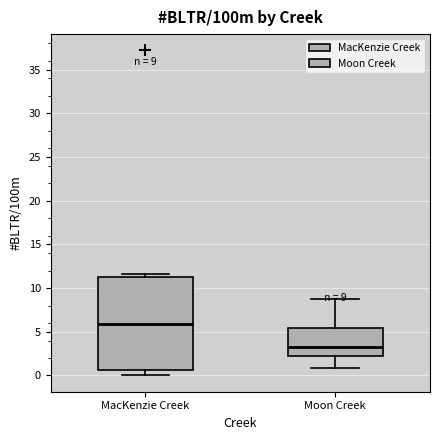

Comparing the boxes themselves (not the whiskers), which one is the tallest?

MacKenzie Creek